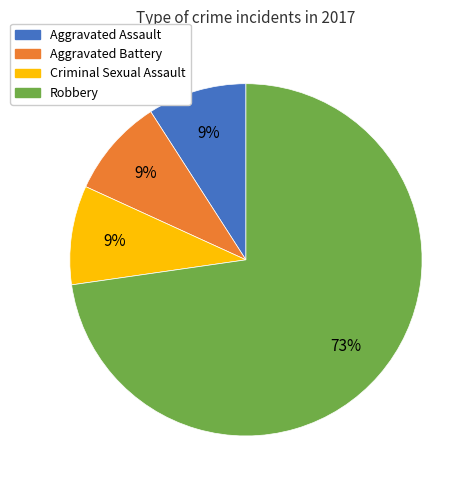

The Robbery slice represents 73% of the pie. True or false?

True